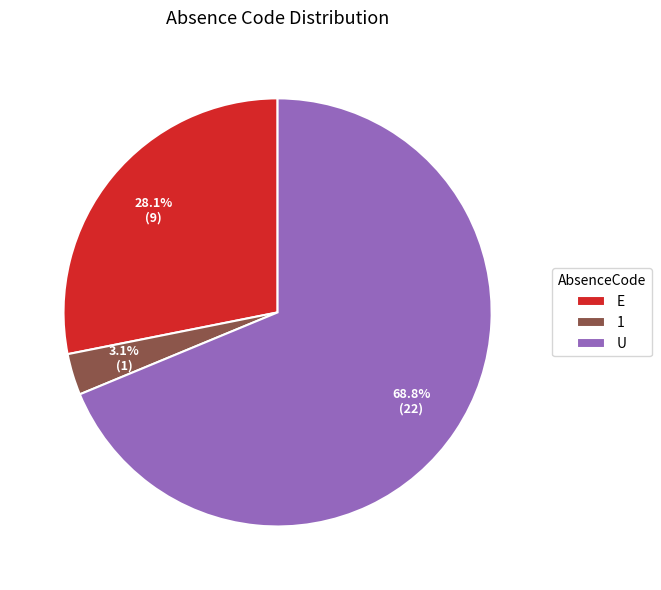

Do 1 and E together represent more than half of the pie?

No